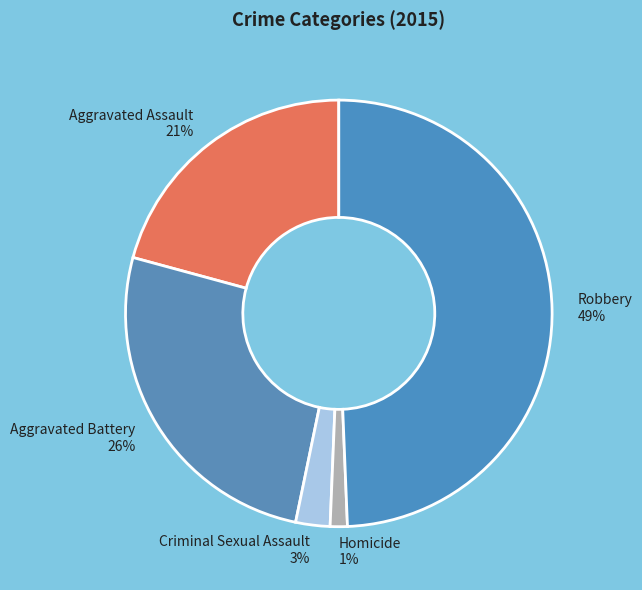

Is the sum of Robbery 49% and Criminal Sexual Assault 3% greater than half?

Yes